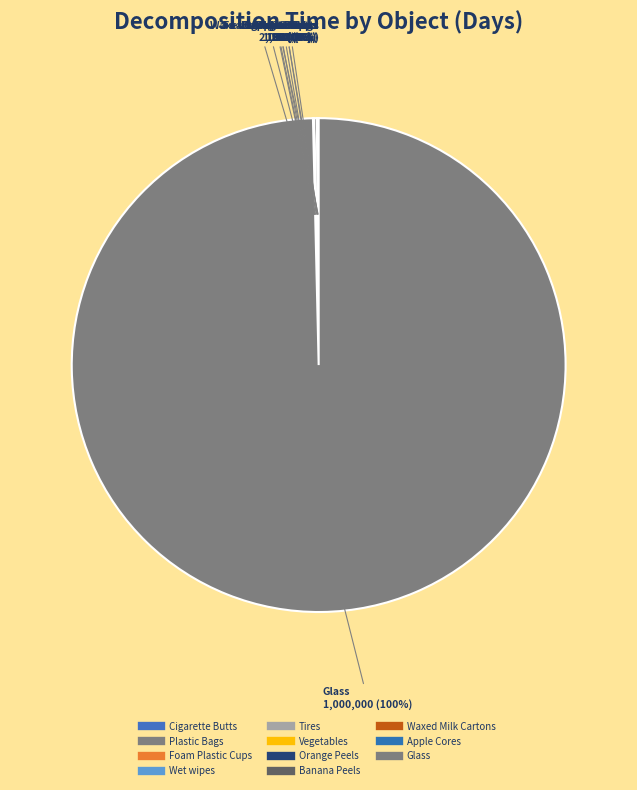

To the nearest percent, what is the difference between the largest and smallest slice percentages?

100%